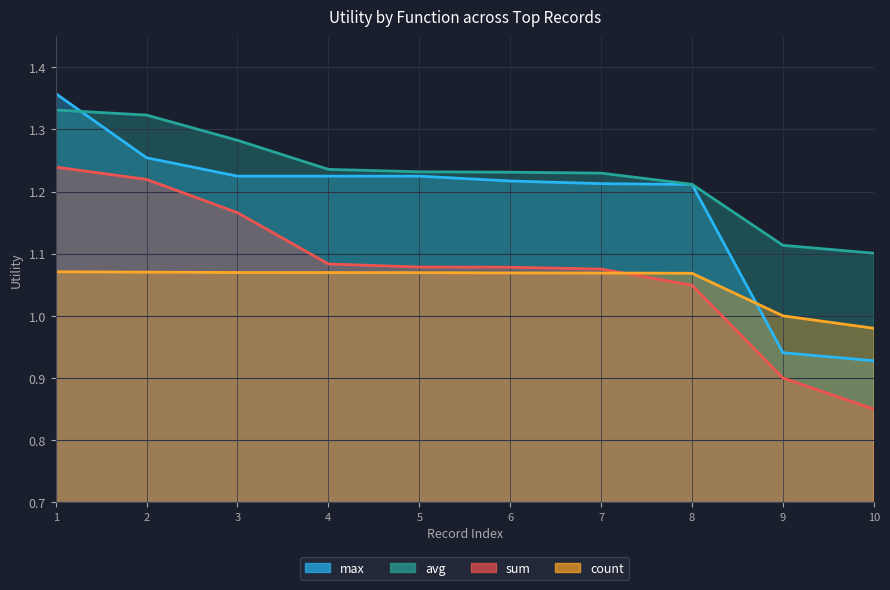

Reading left to right, list all the values displayed in this chart.

max: 1.4	1.3	1.2	1.2	1.2	1.2	1.2	1.2	0.9	0.9
avg: 1.3	1.3	1.3	1.2	1.2	1.2	1.2	1.2	1.1	1.1
sum: 1.2	1.2	1.2	1.1	1.1	1.1	1.1	1.0	0.9	0.8
count: 1.1	1.1	1.1	1.1	1.1	1.1	1.1	1.1	1.0	1.0